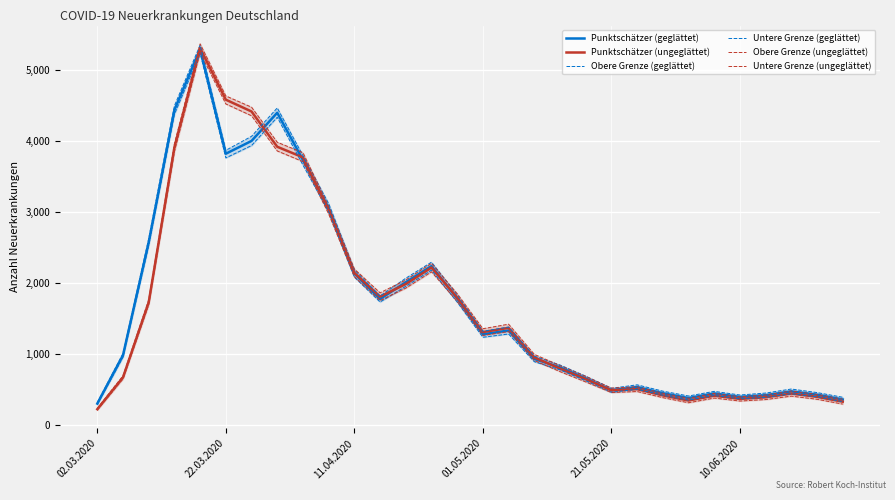

What is the minimum value for Punktschätzer (ungeglättet)?

225